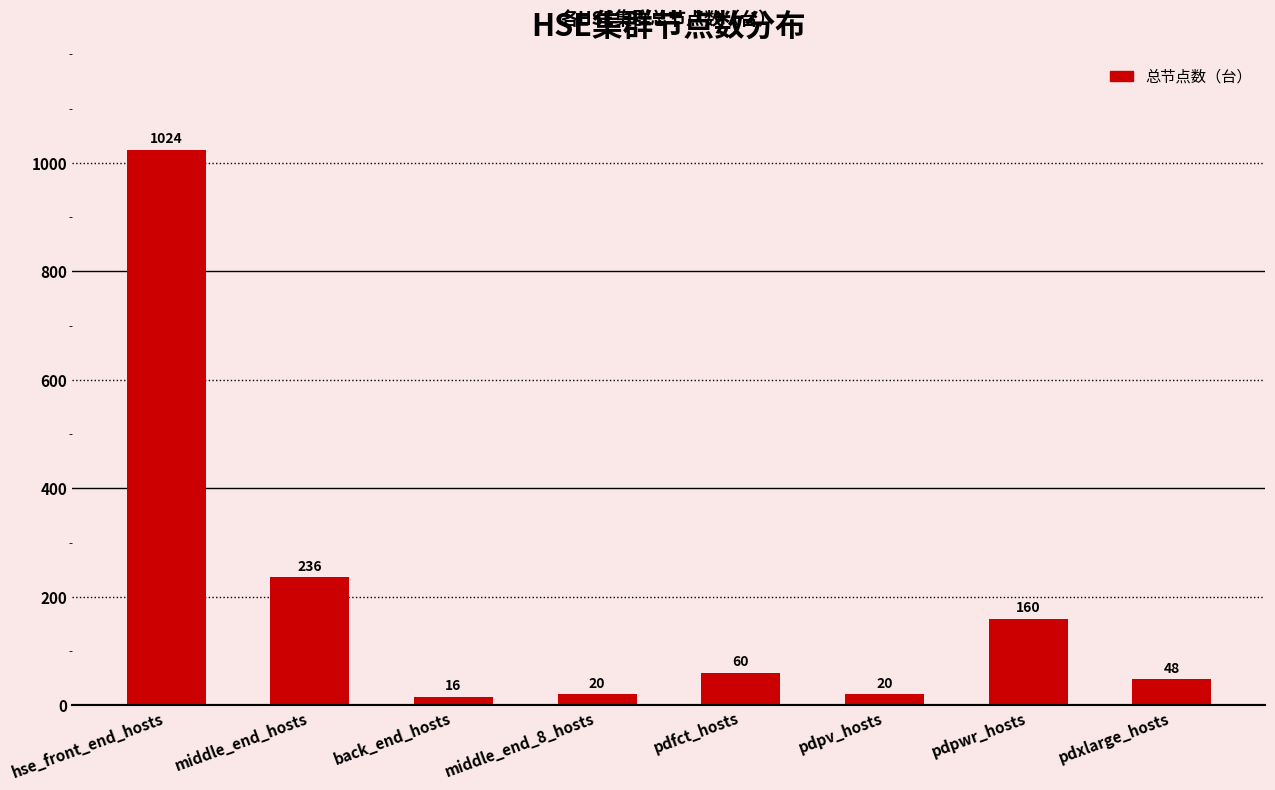

Reading right to left, list all the values displayed in this chart.

pdxlarge_hosts=48	pdpwr_hosts=160	pdpv_hosts=20	pdfct_hosts=60	middle_end_8_hosts=20	back_end_hosts=16	middle_end_hosts=236	hse_front_end_hosts=1024